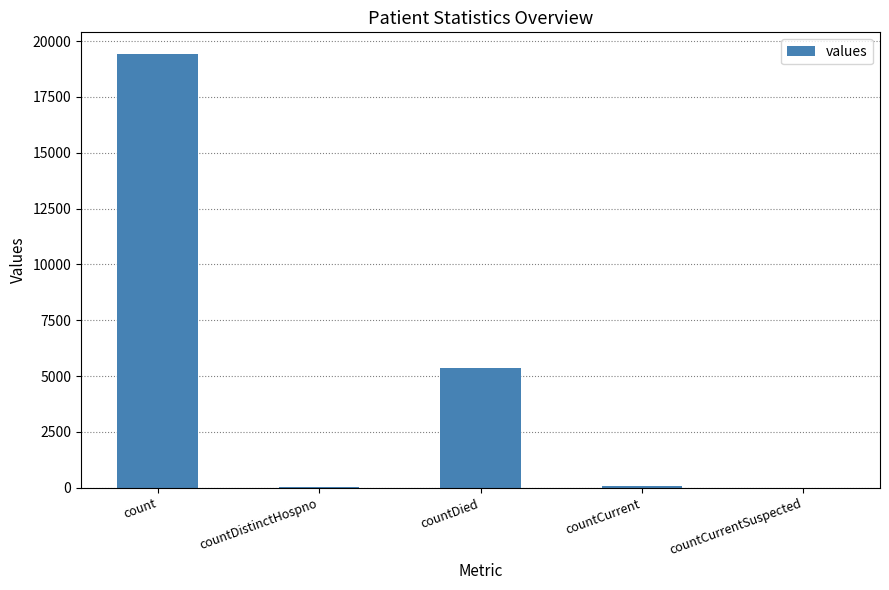

The value at countCurrentSuspected is 0. True or false?

True